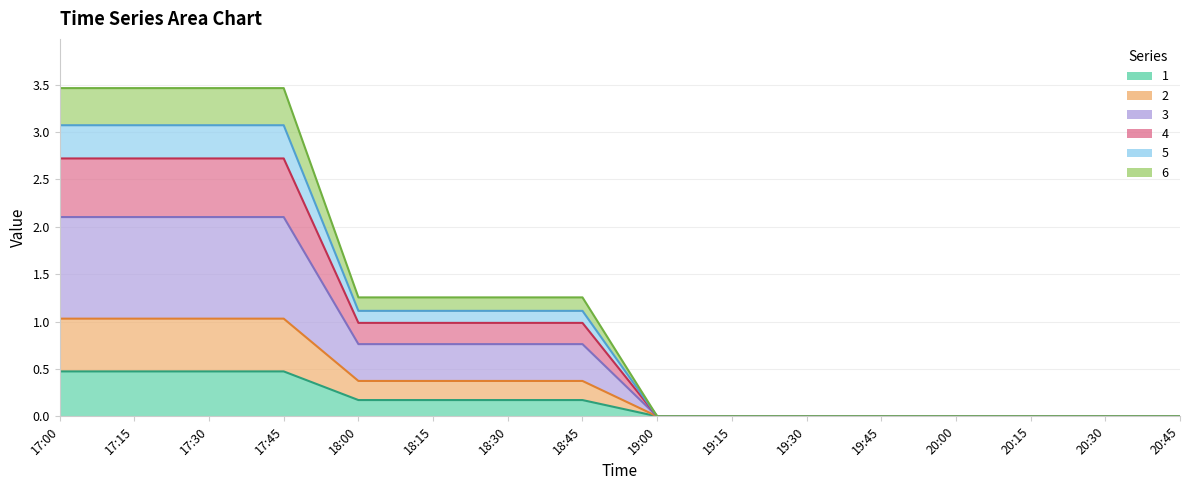

At which category is the sum across all series the highest?

17:00